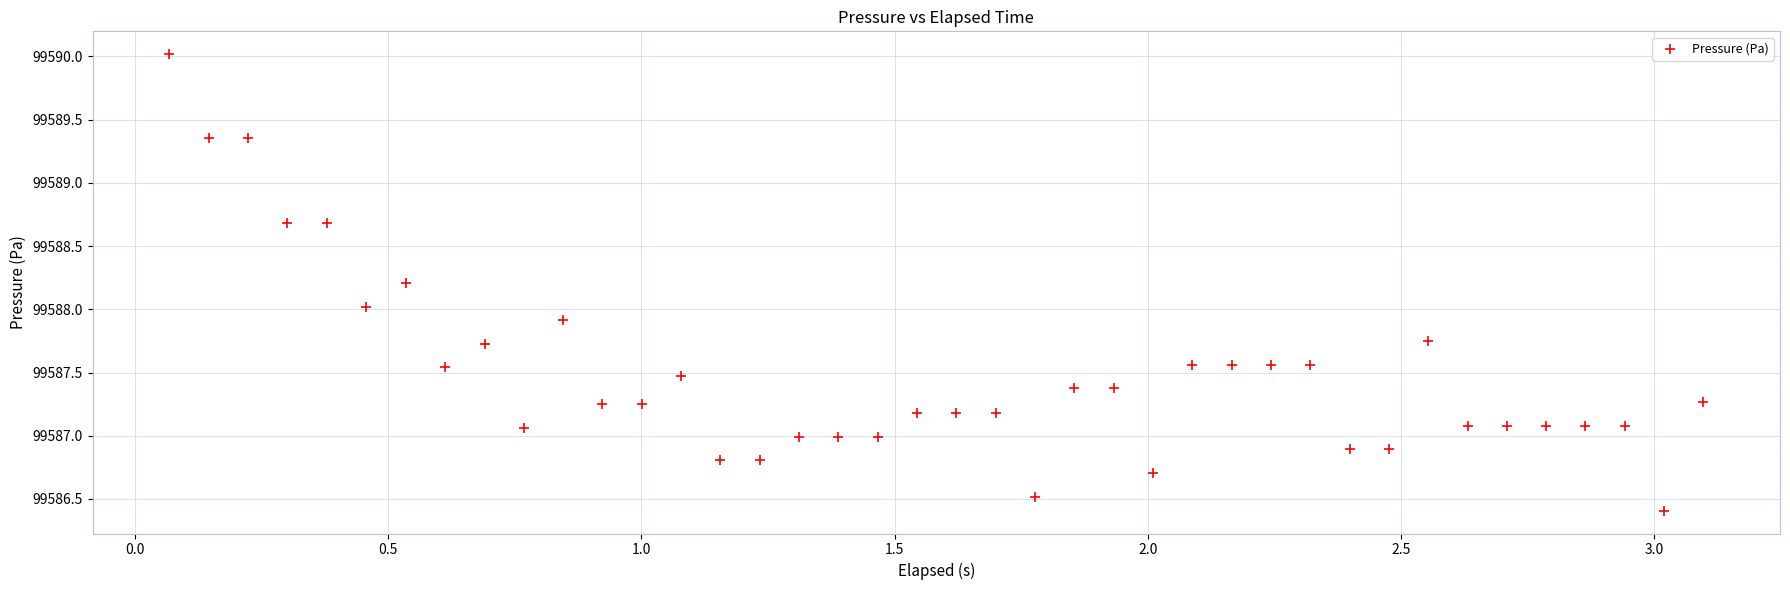

What is the range of Y values (max minus min)?

3.6